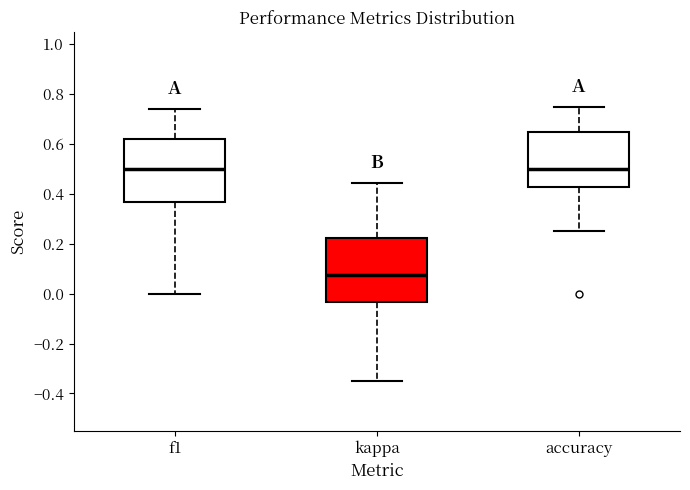

Which box has the lowest median line?

kappa